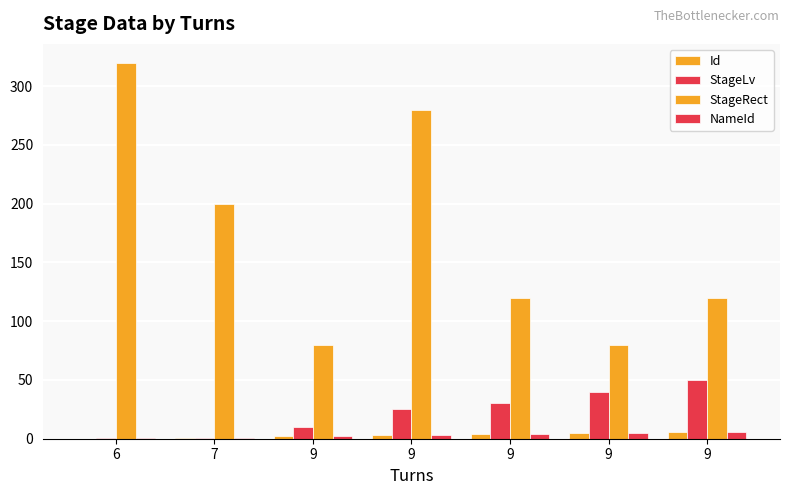

Count the number of categories in the chart.

7